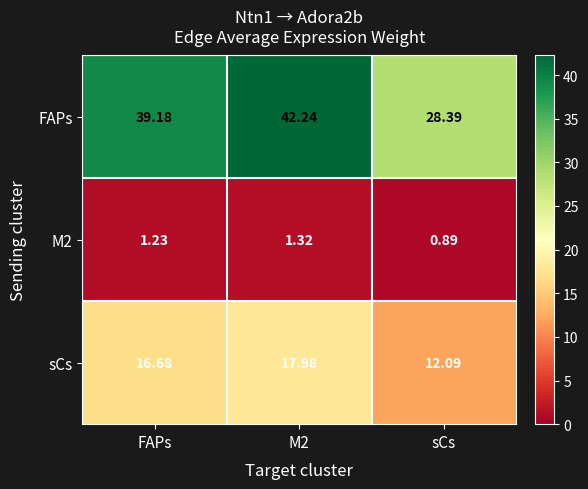

At which label is M2 closest to 1?

sCs